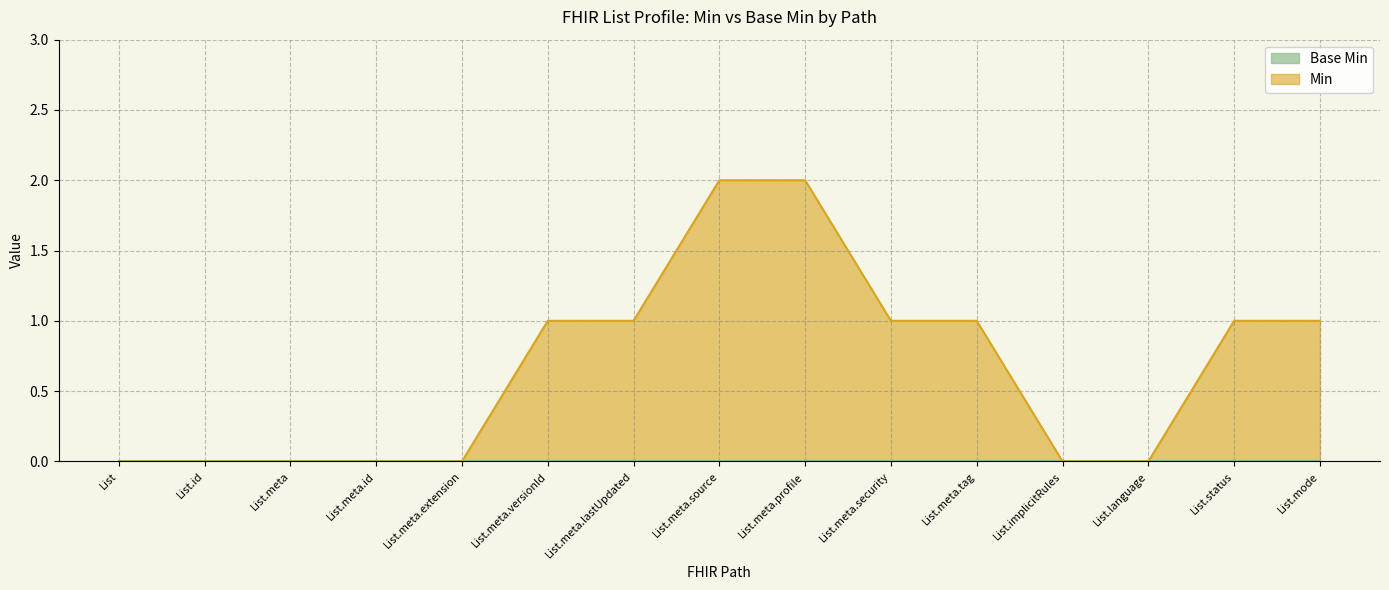

What is the change in value from List.id to List.meta.lastUpdated?

+1